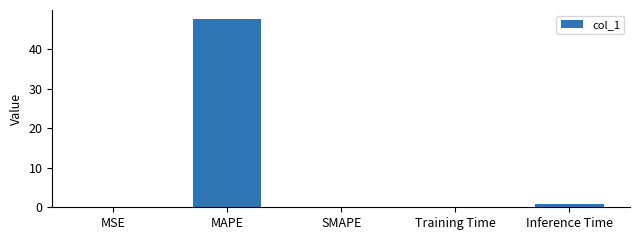

What is the sum of the values at MAPE and SMAPE?

47.5